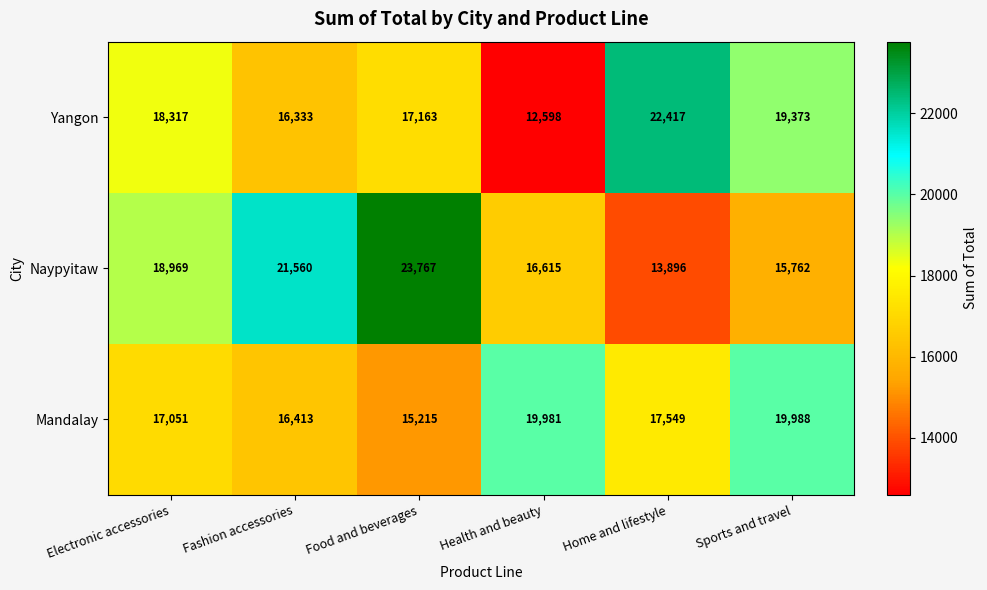

How many categories are shown in the chart?

6